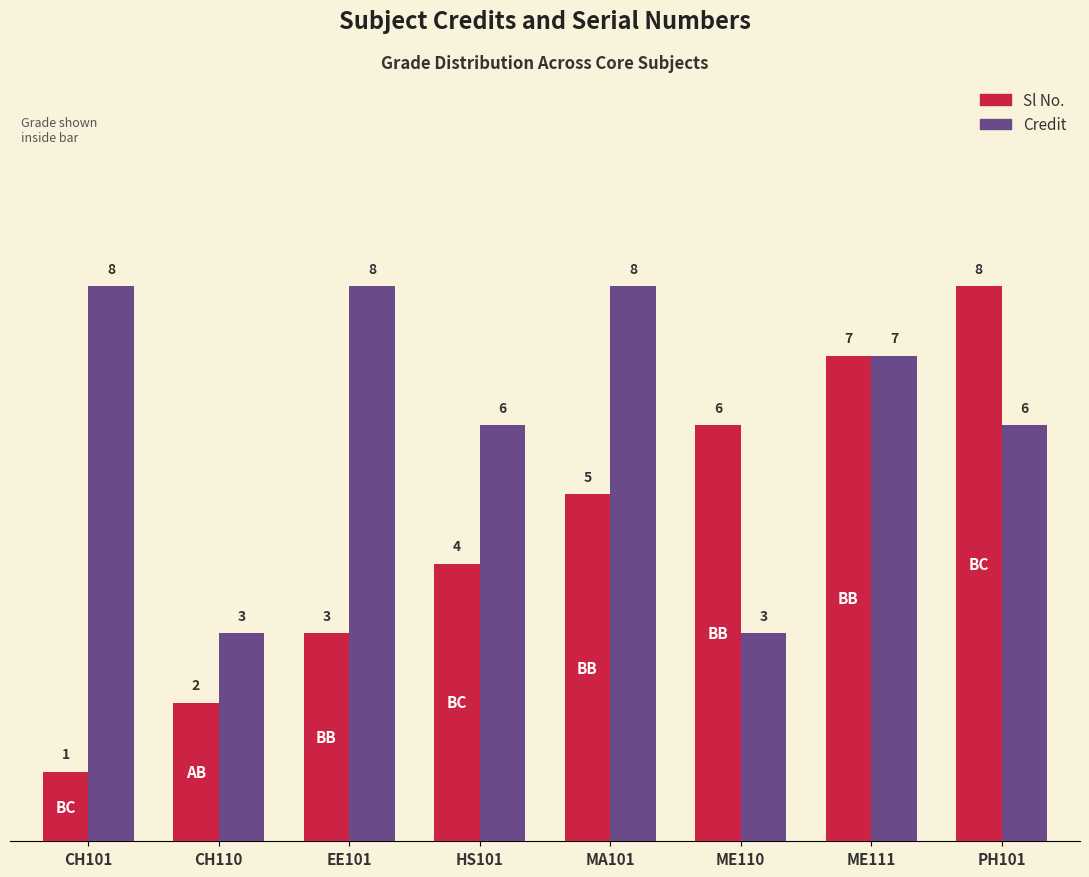

What is the total value across all series at EE101?

11